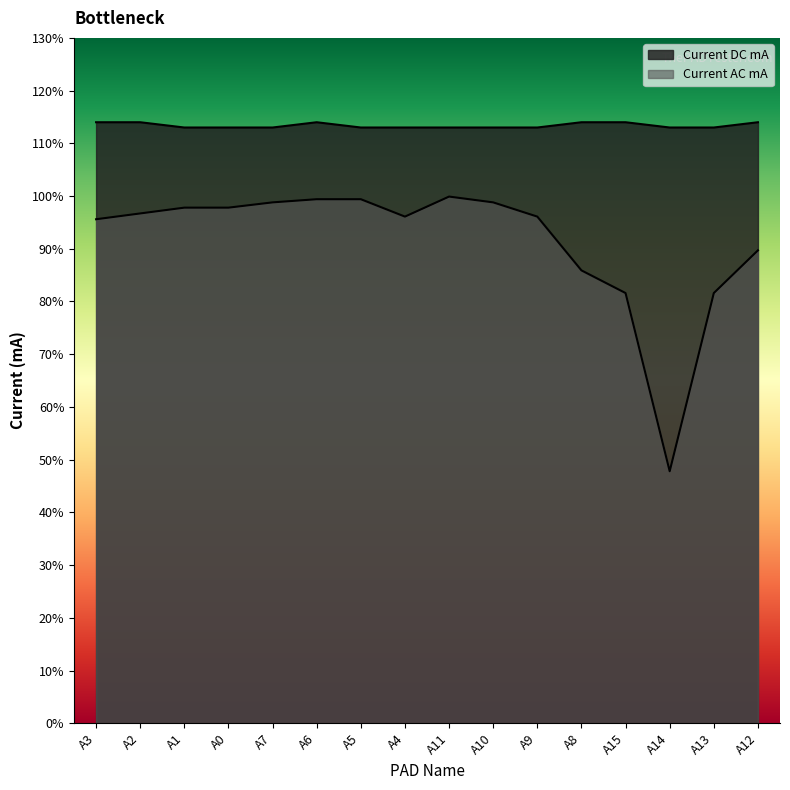

What is the minimum value shown in the chart?

0.5